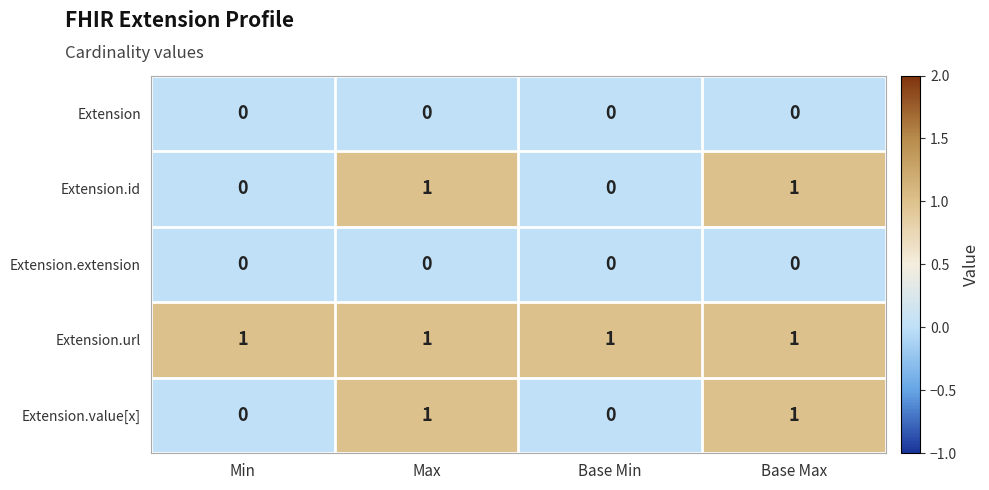

Reading left to right, list all the values displayed in this chart.

Extension: 0	0	0	0
Extension.id: 0	1	0	1
Extension.extension: 0	0	0	0
Extension.url: 1	1	1	1
Extension.value[x]: 0	1	0	1